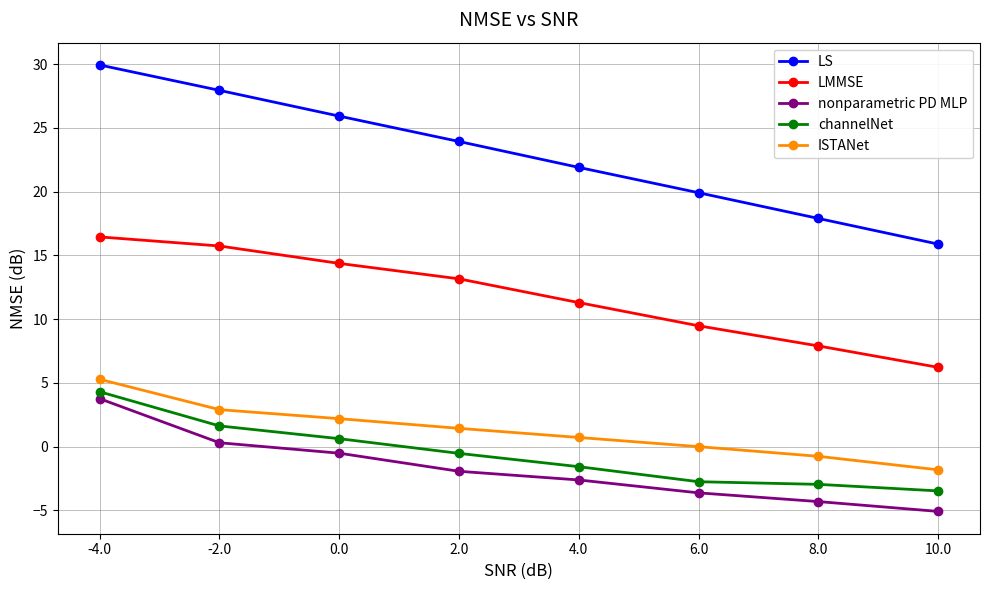

What is the sum of the LMMSE values at 0.0 and 4.0?

25.7